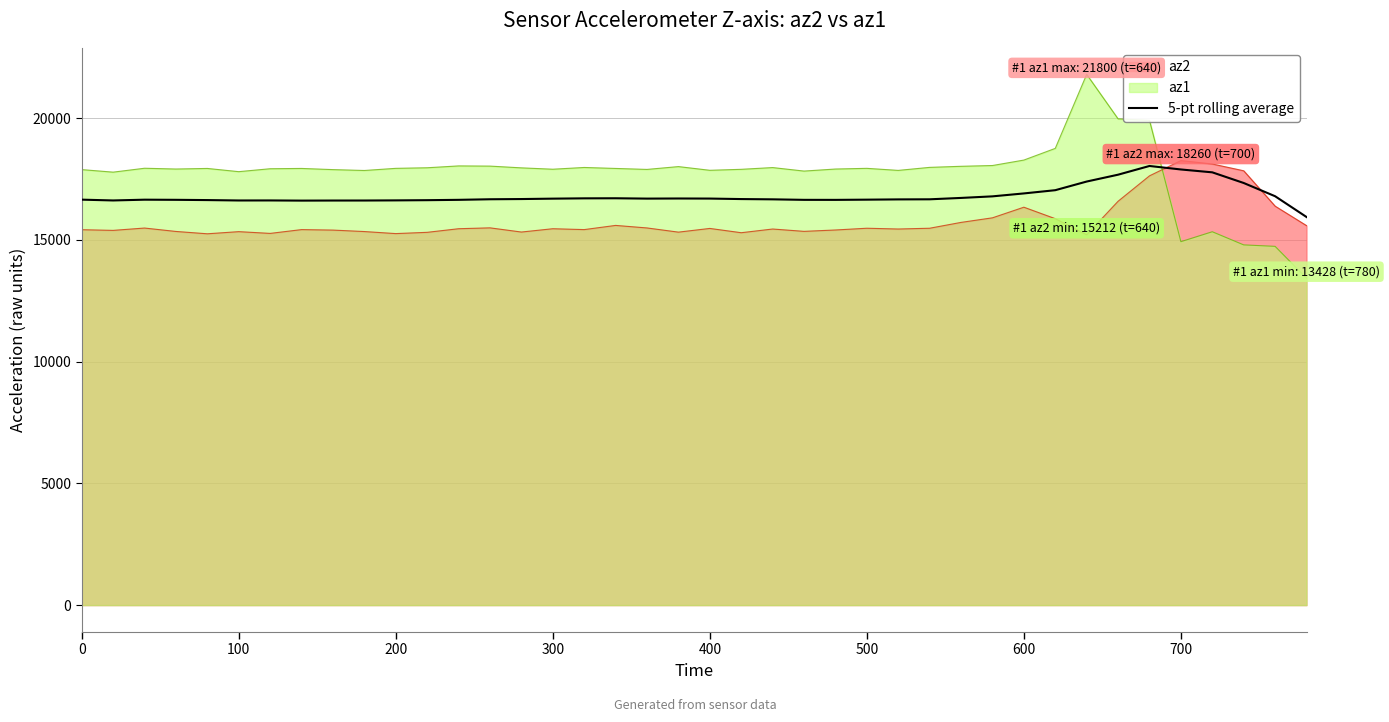

Which series has the widest spread of values?

az1